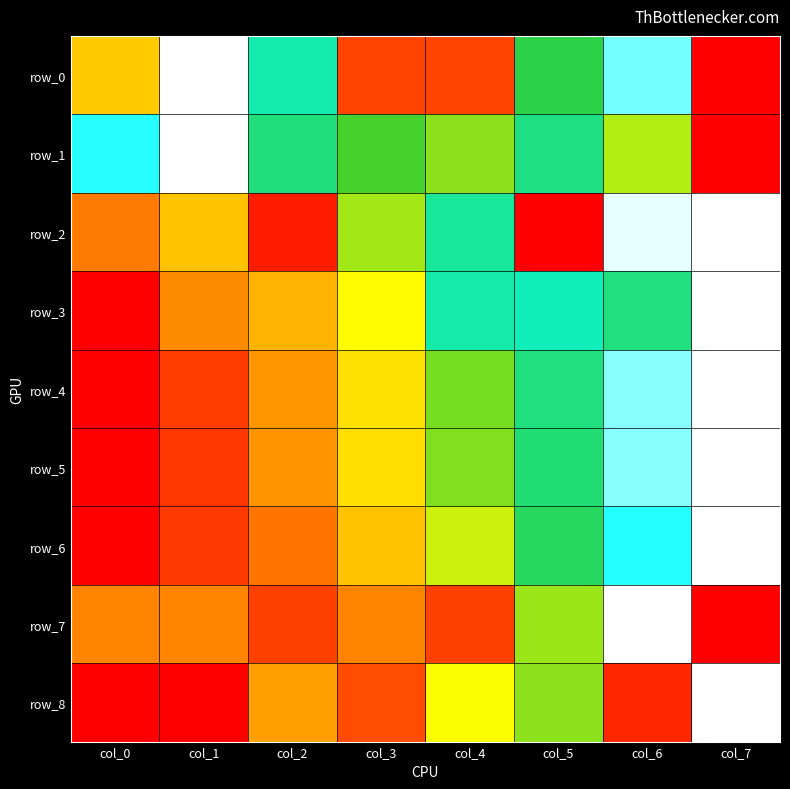

What is the difference between the row_0 values at col_2 and col_4?

0.6